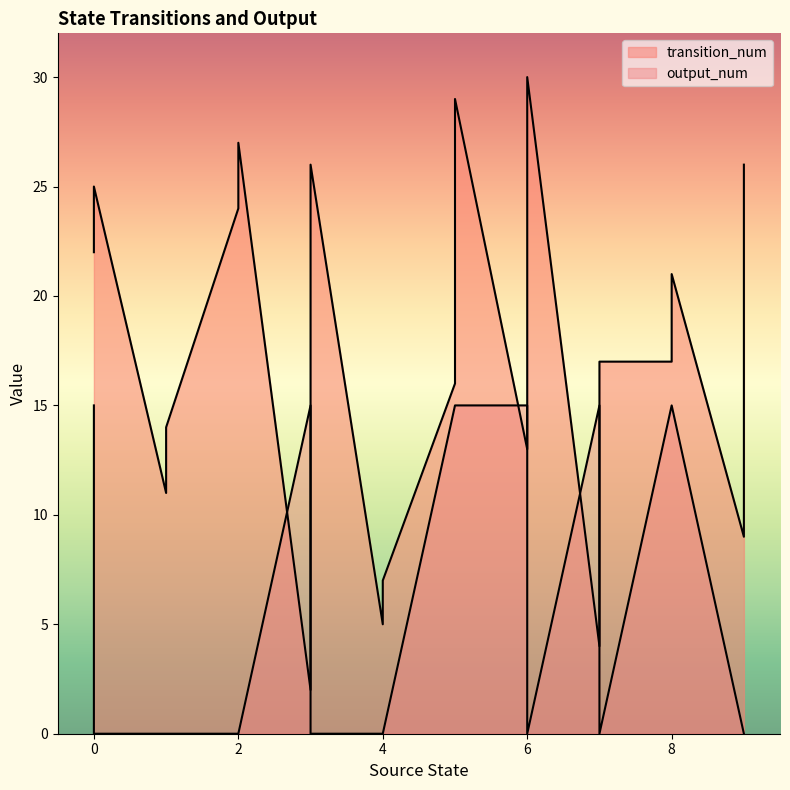

Which series has the widest spread of values?

transition_num